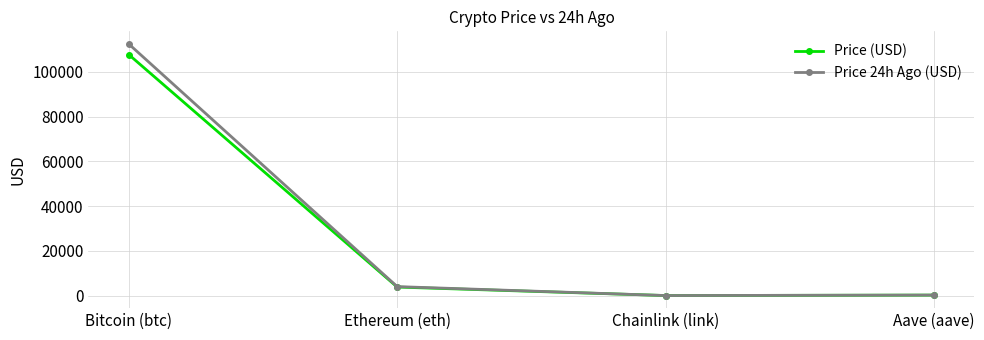

What is the spread (max minus min) of values at Aave (aave)?

11.8